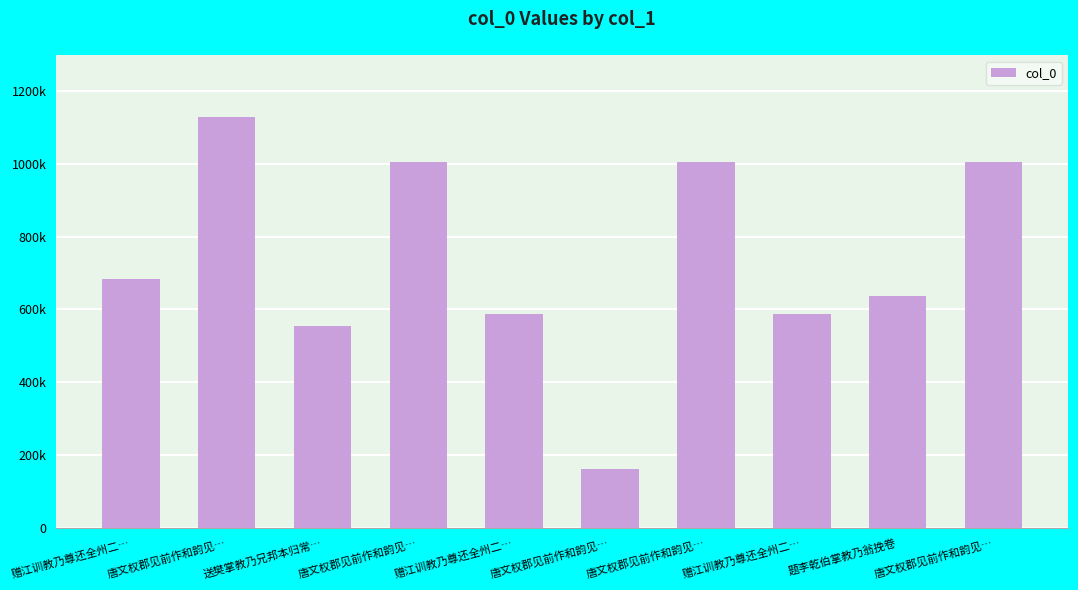

What is the value of the 6th bar from the left?

1128072